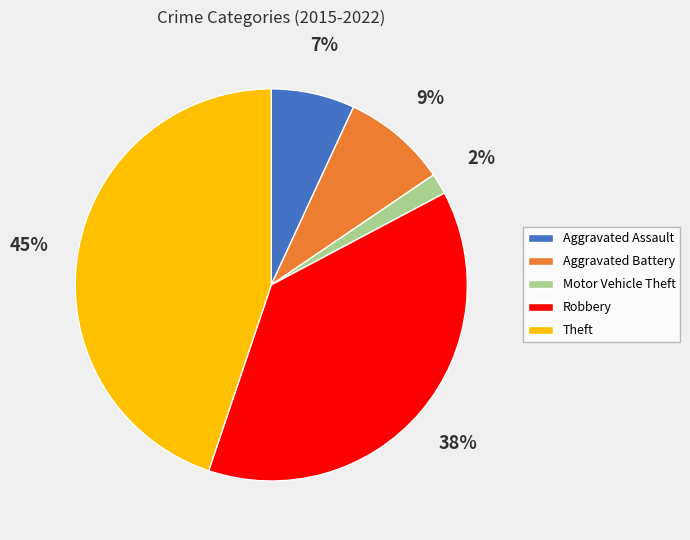

Is it true that Motor Vehicle Theft is 16% of the pie?

False